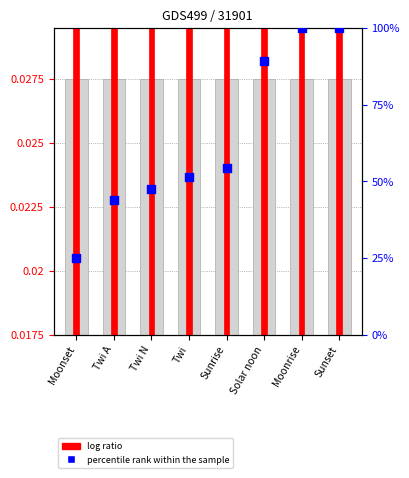

Which series has the largest total across all categories?

percentile rank within the sample